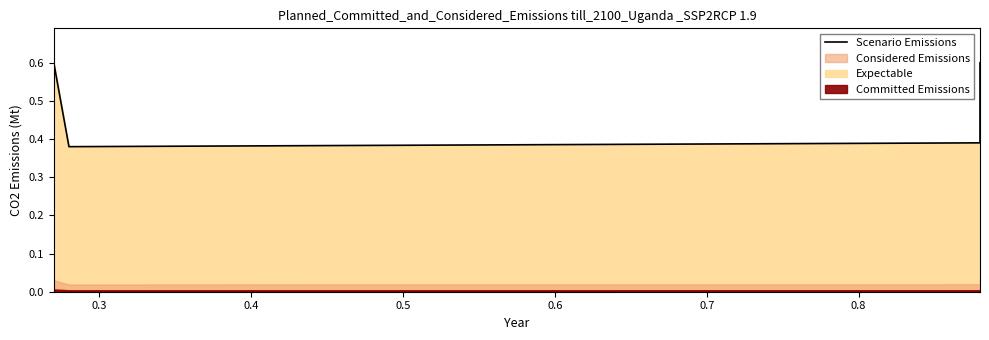

What is the greatest value displayed?

0.6